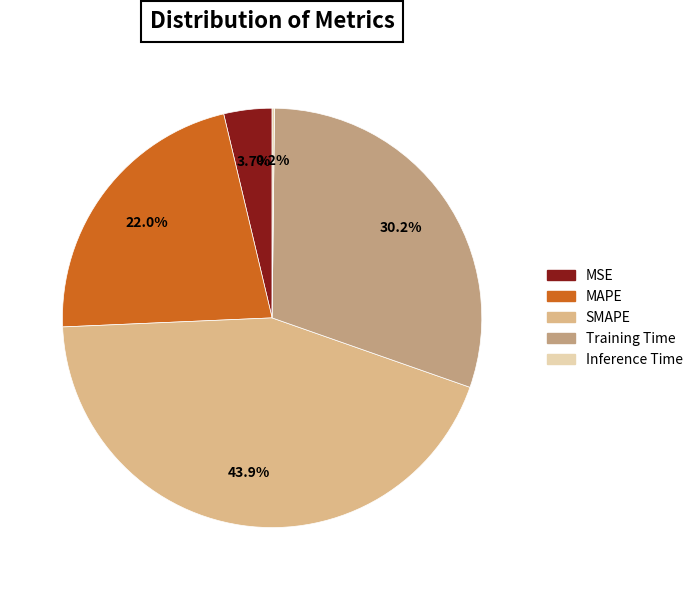

True or false: MAPE accounts for 34% of the total.

False